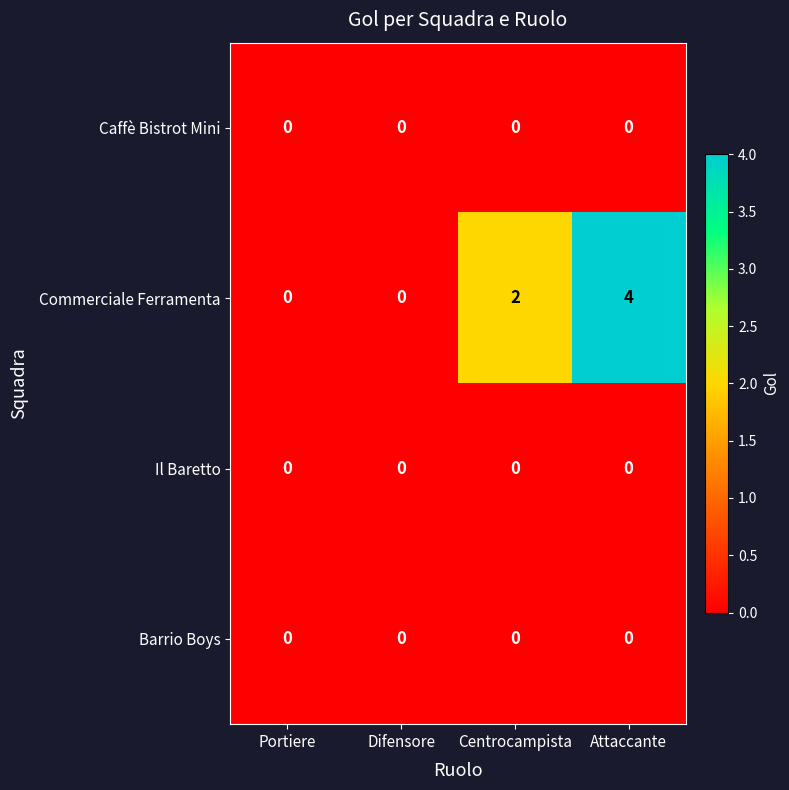

Reading left to right, extract all data points from this chart.

Caffè Bistrot Mini: Portiere=0	Difensore=0	Centrocampista=0	Attaccante=0
Commerciale Ferramenta: Portiere=0	Difensore=0	Centrocampista=2	Attaccante=4
Il Baretto: Portiere=0	Difensore=0	Centrocampista=0	Attaccante=0
Barrio Boys: Portiere=0	Difensore=0	Centrocampista=0	Attaccante=0